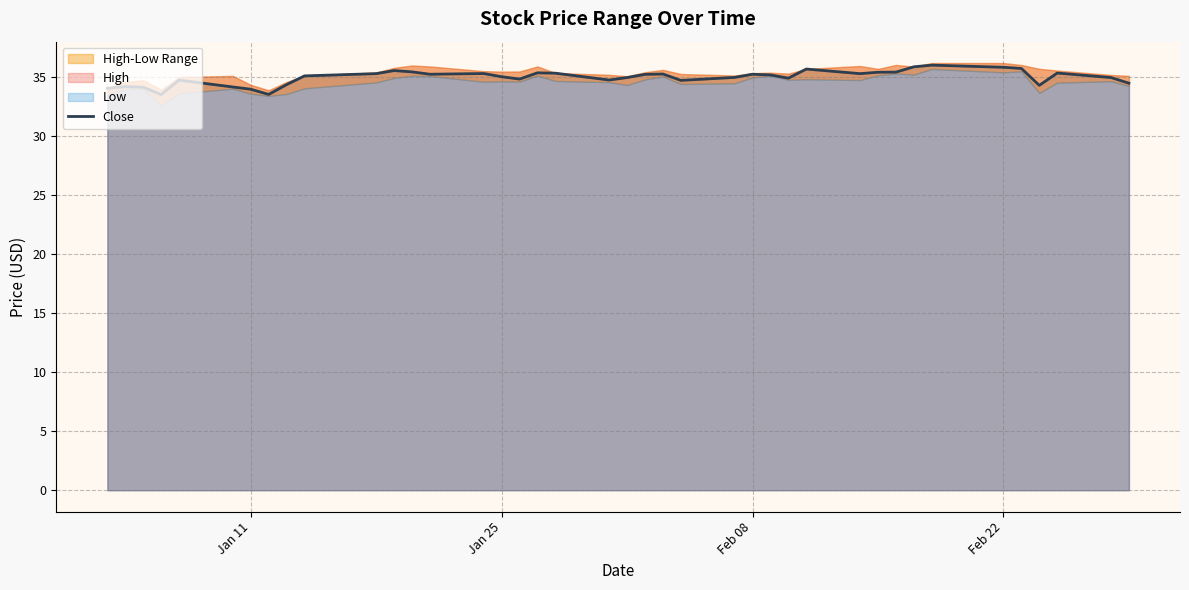

Reading left to right, list all the values displayed in this chart.

34.1	34.2	34.2	33.5	34.8	34.2	34.0	33.5	34.4	35.1	35.3	35.6	35.5	35.2	35.3	35.0	34.8	35.4	35.3	34.8	35.0	35.2	35.3	34.7	35.0	35.2	35.2	34.9	35.7	35.3	35.4	35.4	35.9	36.0	35.8	35.7	34.3	35.3	35.0	34.5